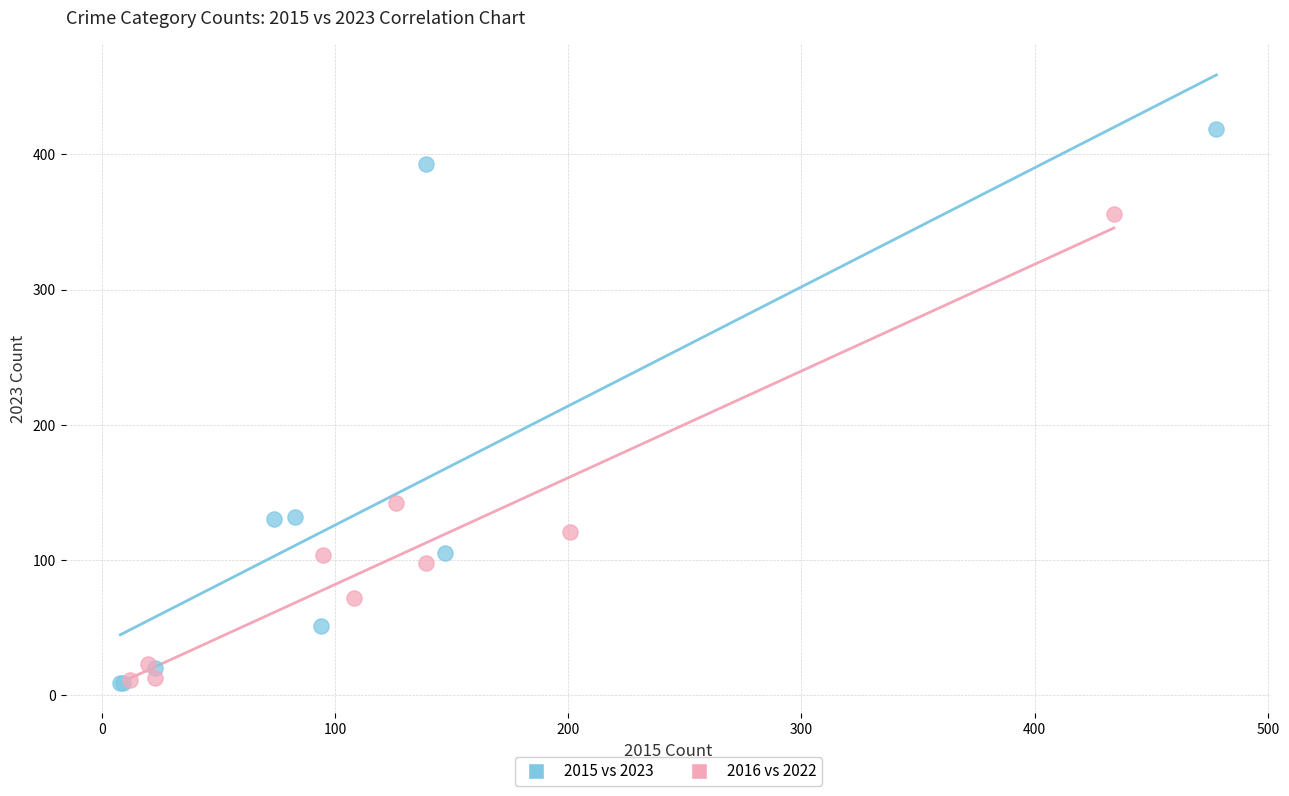

What are all the series names shown in the legend?

2015 vs 2023, 2016 vs 2022